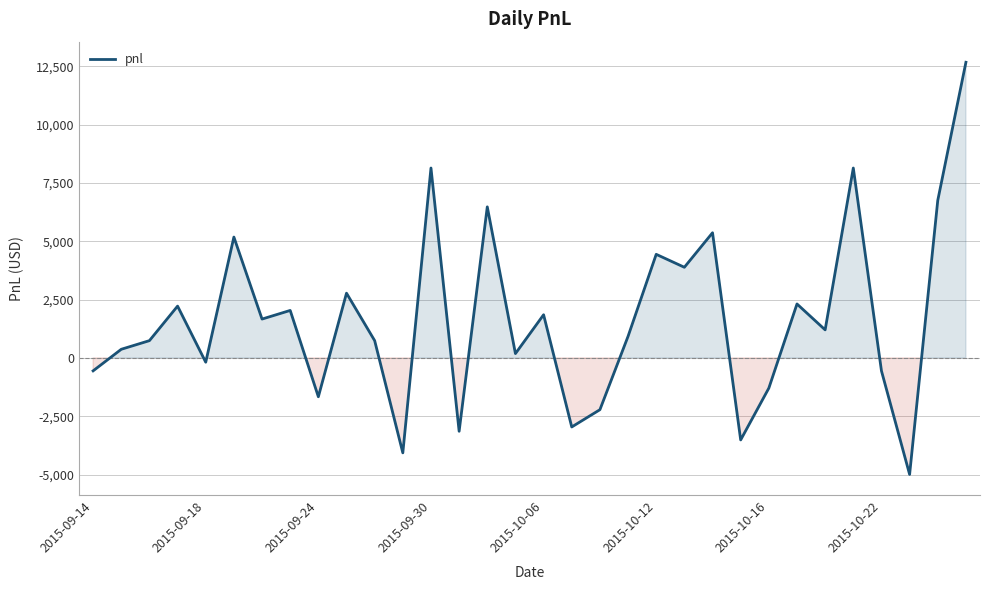

What is the difference between the maximum and minimum values?

17667.5